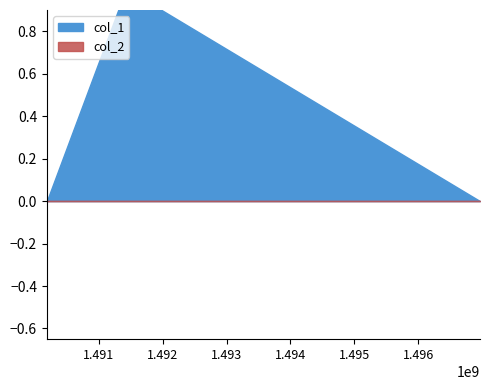

Between 1490184363 and 1491426512, which is larger?

1491426512